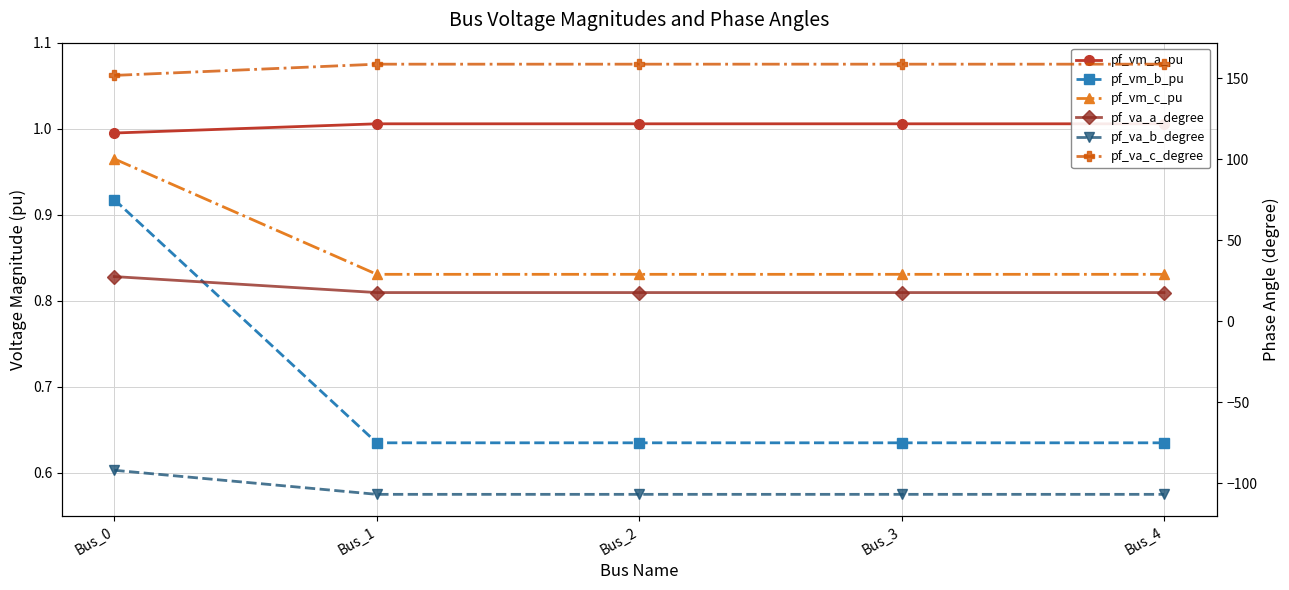

What is the greatest value displayed?

158.6